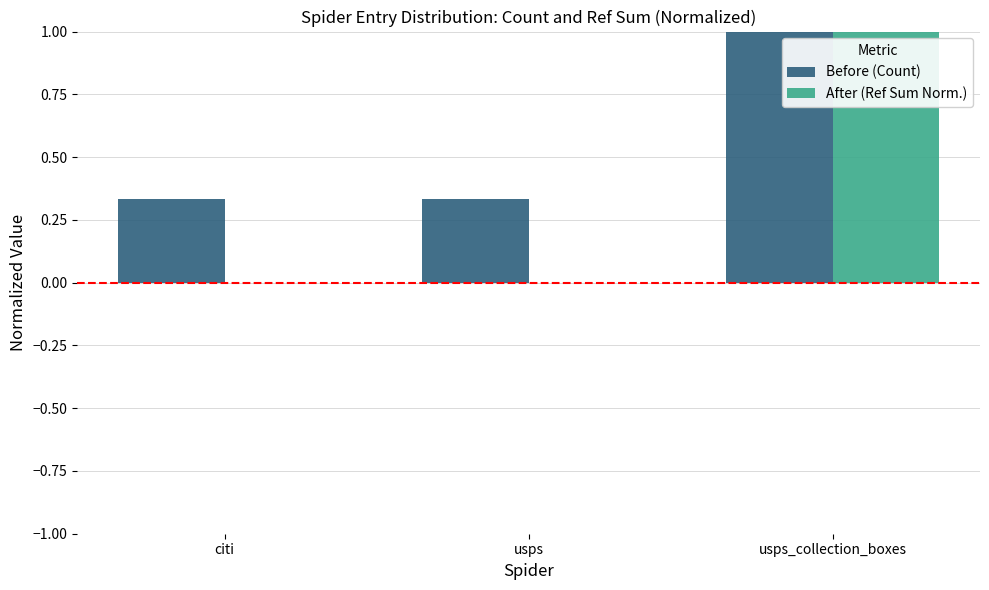

Count the number of categories in the chart.

3